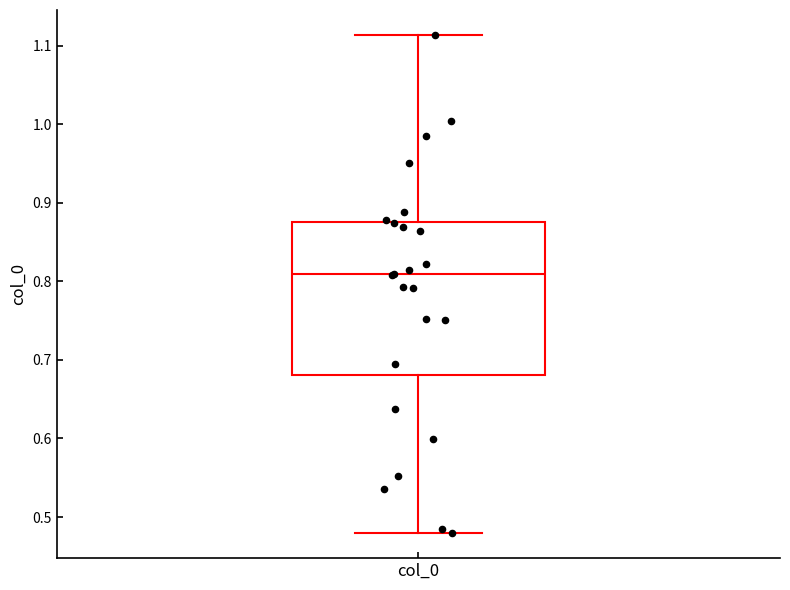

Where is the upper edge of the box for col_0 on the y-axis? The values are not printed on the chart, so give them approximately, as read against the axis.

0.87